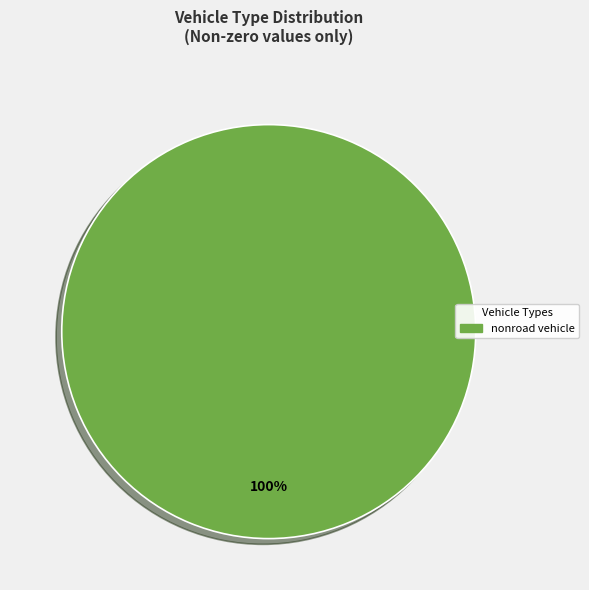

The nonroad vehicle slice represents 91% of the pie. True or false?

False